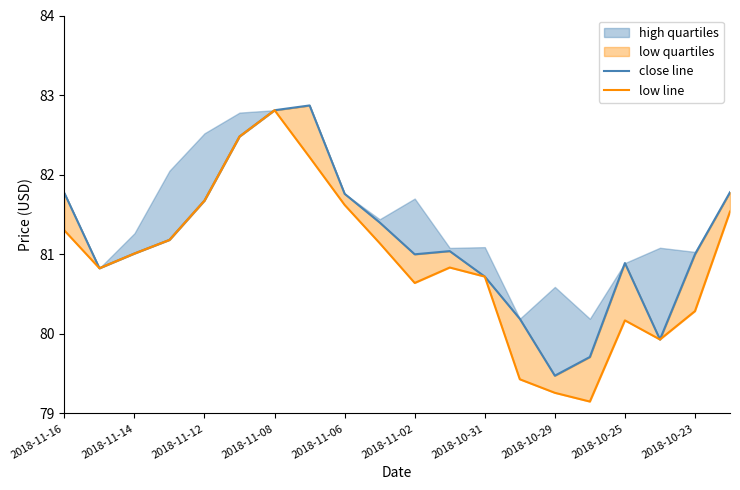

How many interior local peaks does the low line series have?

3